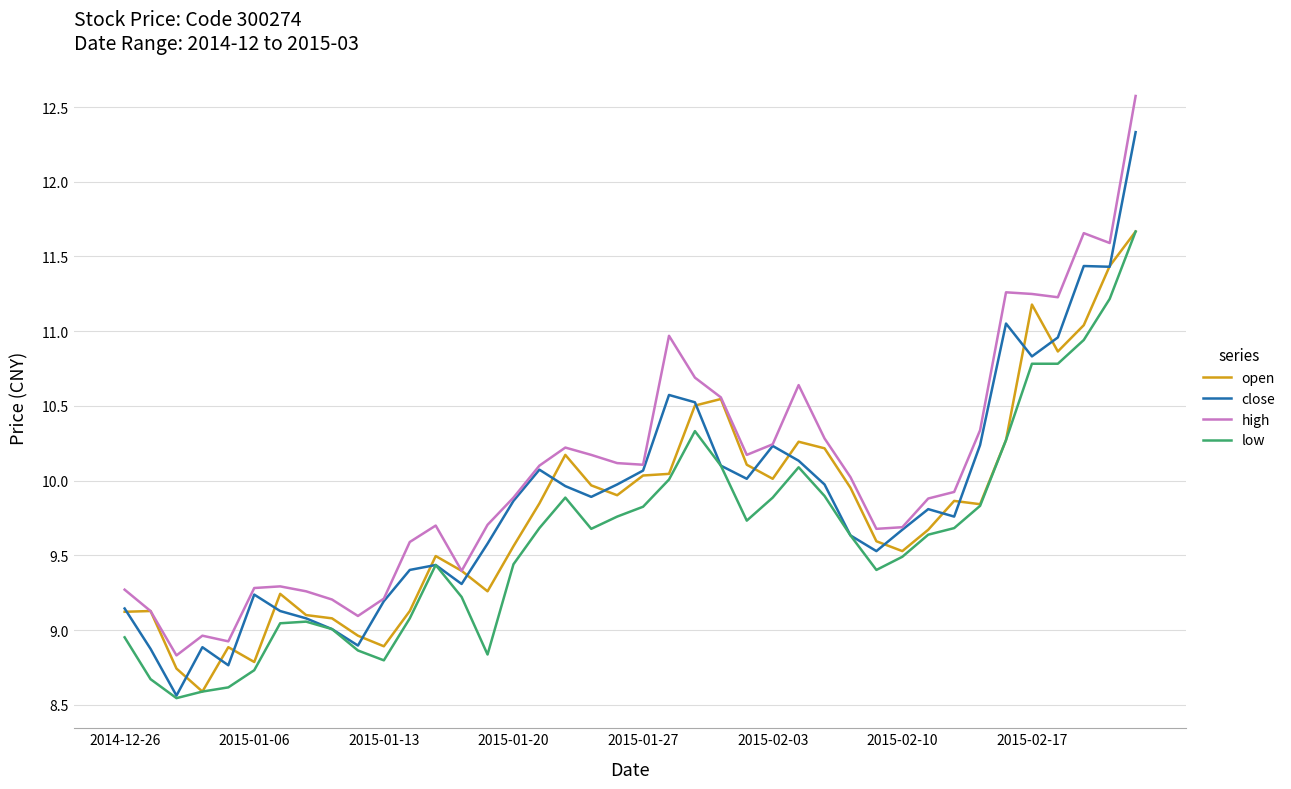

What is the sum of all close values?

394.5